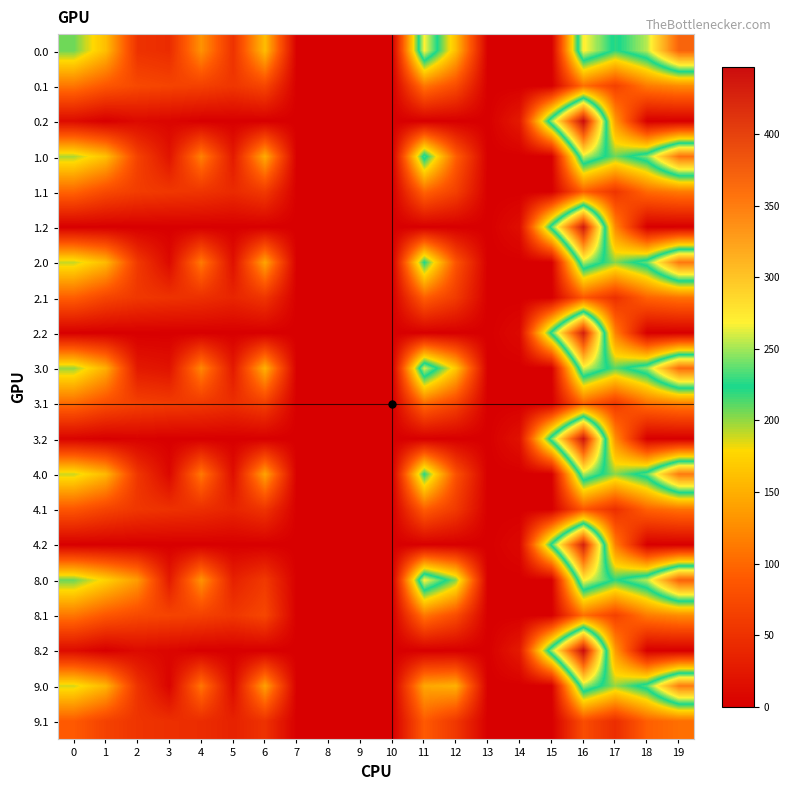

Reading left to right, transcribe all the data shown in this chart.

0.0: 0=207.2	1=160.4	2=50.5	3=44.6	4=130.1	5=51.0	6=160.2	7=0.0	8=0.0	9=0.0	10=0.0	11=269.5	12=158.7	13=0.0	14=0.0	15=0.0	16=270.6	17=219.0	18=254.8	19=369.7
0.1: 0=109.8	1=86.3	2=73.1	3=67.9	4=64.8	5=54.7	6=70.4	7=0.0	8=0.0	9=0.0	10=0.0	11=109.9	12=76.0	13=0.0	14=0.0	15=0.0	16=105.7	17=65.3	18=113.7	19=124.9
0.2: 0=12.3	1=0.0	2=10.7	3=6.2	4=0.0	5=0.0	6=0.0	7=0.0	8=0.0	9=0.0	10=0.0	11=0.0	12=0.0	13=0.0	14=27.1	15=247.4	16=446.4	17=134.7	18=0.0	19=0.0
1.0: 0=195.2	1=162.7	2=66.7	3=20.6	4=118.1	5=27.0	6=148.2	7=0.0	8=0.0	9=0.0	10=0.0	11=233.5	12=93.4	13=0.0	14=0.0	15=0.0	16=258.6	17=207.0	18=242.8	19=357.7
1.1: 0=97.8	1=74.3	2=61.1	3=55.9	4=52.8	5=42.7	6=58.4	7=0.0	8=0.0	9=0.0	10=0.0	11=97.9	12=64.0	13=0.0	14=0.0	15=0.0	16=93.7	17=53.3	18=101.7	19=112.9
1.2: 0=0.3	1=0.0	2=0.0	3=0.0	4=0.0	5=0.0	6=0.0	7=0.0	8=0.0	9=0.0	10=0.0	11=0.0	12=0.0	13=0.0	14=15.1	15=235.4	16=434.4	17=122.7	18=0.0	19=0.0
2.0: 0=190.4	1=157.9	2=57.8	3=10.8	4=113.3	5=17.2	6=143.4	7=0.0	8=0.0	9=0.0	10=0.0	11=224.2	12=83.6	13=0.0	14=0.0	15=0.0	16=253.8	17=202.2	18=238.0	19=352.9
2.1: 0=93.0	1=69.5	2=56.3	3=51.1	4=48.0	5=37.9	6=53.6	7=0.0	8=0.0	9=0.0	10=0.0	11=93.1	12=59.2	13=0.0	14=0.0	15=0.0	16=88.9	17=48.5	18=96.9	19=108.1
2.2: 0=0.0	1=0.0	2=0.0	3=0.0	4=0.0	5=0.0	6=0.0	7=0.0	8=0.0	9=0.0	10=0.0	11=0.0	12=0.0	13=0.0	14=10.3	15=230.6	16=429.6	17=117.9	18=0.0	19=0.0
3.0: 0=199.4	1=149.7	2=25.7	3=19.8	4=122.3	5=26.2	6=152.4	7=0.0	8=0.0	9=0.0	10=0.0	11=261.7	12=166.5	13=0.0	14=0.0	15=0.0	16=262.8	17=211.2	18=247.0	19=361.9
3.1: 0=101.9	1=78.5	2=65.3	3=60.1	4=57.0	5=46.9	6=62.6	7=0.0	8=0.0	9=0.0	10=0.0	11=102.1	12=68.2	13=0.0	14=0.0	15=0.0	16=97.9	17=57.5	18=105.9	19=117.1
3.2: 0=4.5	1=0.0	2=2.9	3=0.0	4=0.0	5=0.0	6=0.0	7=0.0	8=0.0	9=0.0	10=0.0	11=0.0	12=0.0	13=0.0	14=19.3	15=239.6	16=438.6	17=126.9	18=0.0	19=0.0
4.0: 0=189.2	1=156.7	2=55.0	3=8.6	4=112.1	5=15.0	6=142.2	7=0.0	8=0.0	9=0.0	10=0.0	11=221.7	12=81.4	13=0.0	14=0.0	15=0.0	16=252.6	17=201.0	18=236.8	19=351.7
4.1: 0=85.9	1=68.3	2=55.1	3=49.9	4=46.8	5=36.7	6=52.4	7=0.0	8=0.0	9=0.0	10=0.0	11=91.9	12=58.0	13=0.0	14=0.0	15=0.0	16=87.7	17=47.3	18=95.7	19=106.9
4.2: 0=0.0	1=0.0	2=0.0	3=0.0	4=0.0	5=0.0	6=0.0	7=0.0	8=0.0	9=0.0	10=0.0	11=0.0	12=0.0	13=0.0	14=9.1	15=229.4	16=428.4	17=116.7	18=0.0	19=0.0
8.0: 0=207.8	1=174.2	2=136.1	3=27.2	4=130.7	5=33.6	6=57.8	7=0.0	8=0.0	9=0.0	10=0.0	11=270.1	12=203.0	13=0.0	14=0.0	15=0.0	16=271.2	17=219.6	18=255.4	19=370.3
8.1: 0=110.4	1=86.9	2=73.7	3=68.5	4=65.4	5=55.3	6=71.0	7=0.0	8=0.0	9=0.0	10=0.0	11=110.5	12=76.6	13=0.0	14=0.0	15=0.0	16=106.3	17=65.9	18=114.3	19=125.5
8.2: 0=12.9	1=0.0	2=11.3	3=6.8	4=0.2	5=0.0	6=0.0	7=0.0	8=0.0	9=0.0	10=0.0	11=0.0	12=0.0	13=0.0	14=27.7	15=248.0	16=447.0	17=135.3	18=0.0	19=0.0
9.0: 0=187.4	1=154.9	2=51.9	3=4.8	4=110.3	5=11.2	6=140.4	7=0.0	8=0.0	9=0.0	10=0.0	11=144.7	12=151.4	13=0.0	14=0.0	15=0.0	16=250.8	17=199.2	18=235.0	19=349.9
9.1: 0=90.0	1=66.5	2=53.3	3=48.1	4=45.0	5=34.9	6=50.6	7=0.0	8=0.0	9=0.0	10=0.0	11=90.1	12=56.2	13=0.0	14=0.0	15=0.0	16=77.4	17=45.5	18=93.9	19=105.1